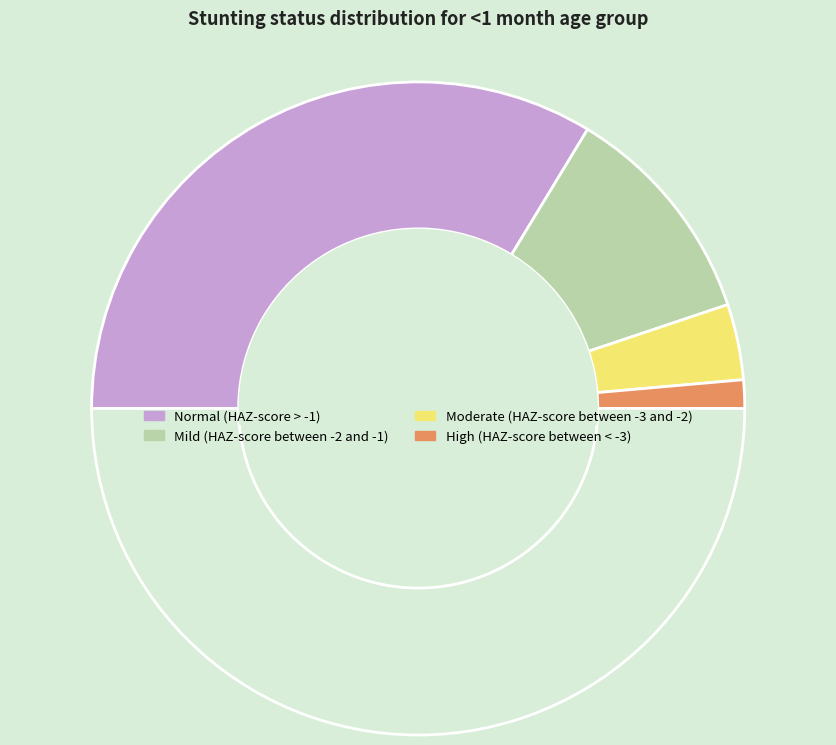

Which slice is the largest?

Normal (HAZ-score > -1)